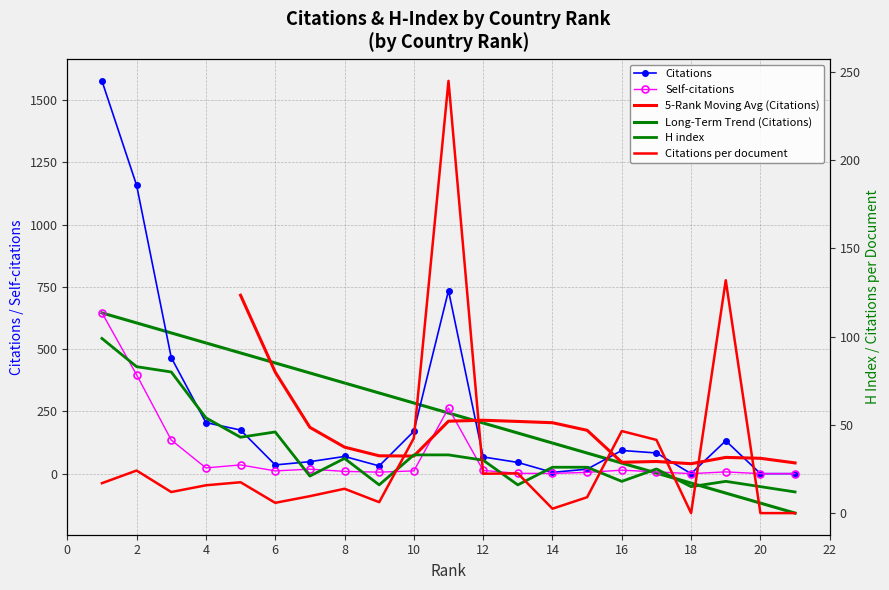

Is the value of Self-citations at 2 greater than the value of Citations at 1?

No